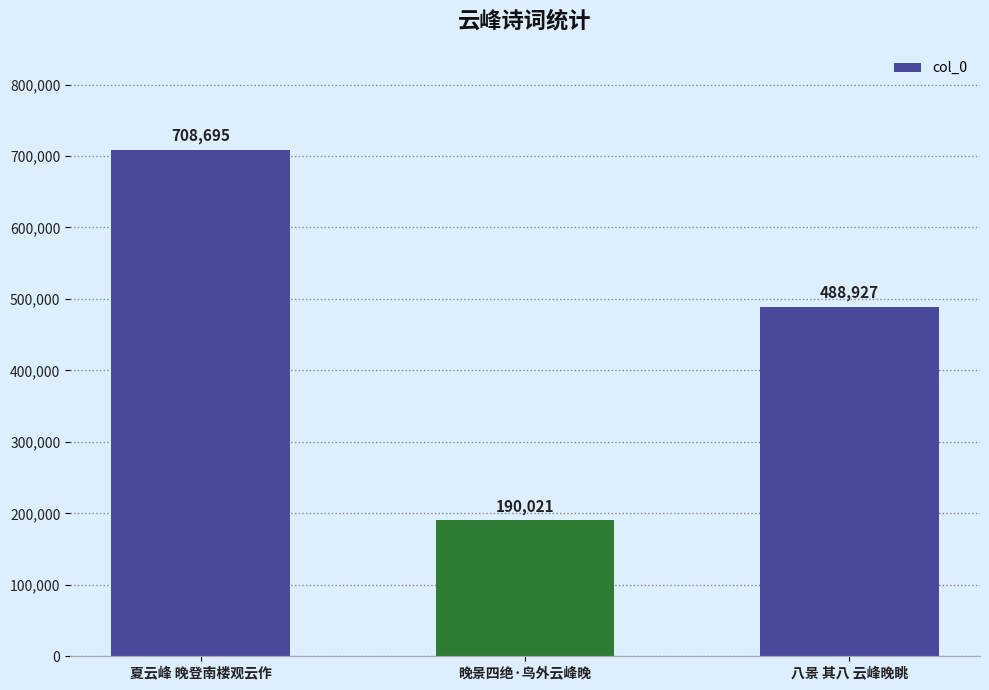

Which category has the lowest value across all series?

晚景四绝·鸟外云峰晚